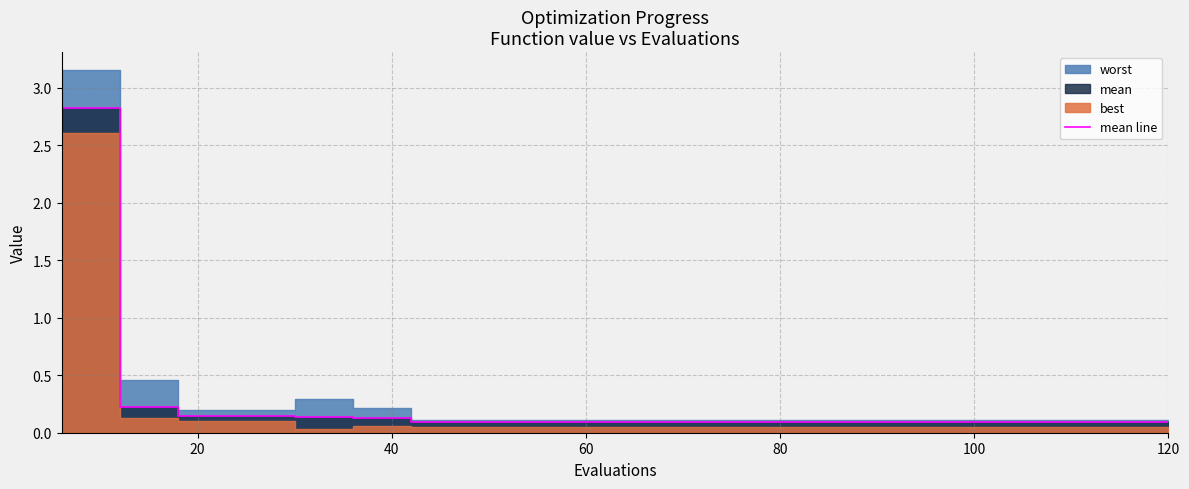

Where is the data nearest to the value 1?

20